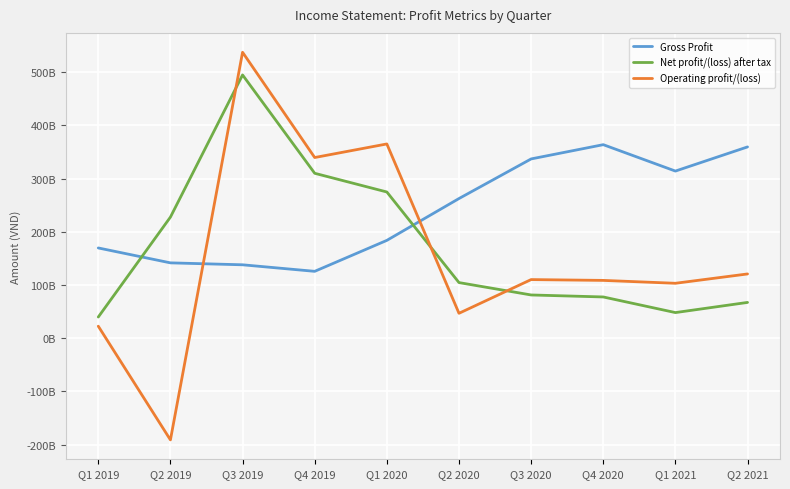

Where do Gross Profit and Net profit/(loss) after tax first cross each other?

Q1 2019 and Q2 2019